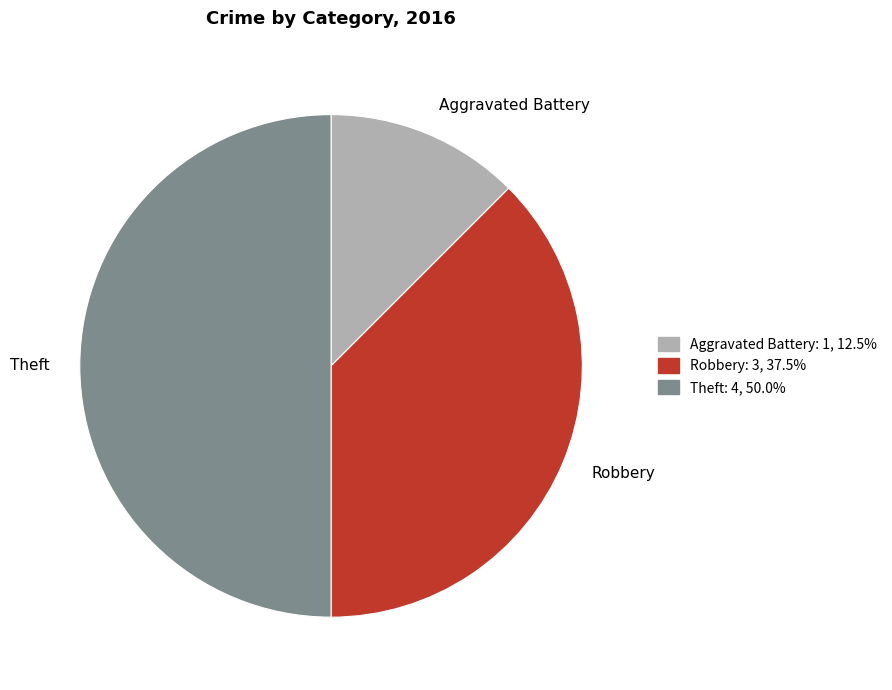

Is the sum of Aggravated Battery and Theft greater than half?

Yes